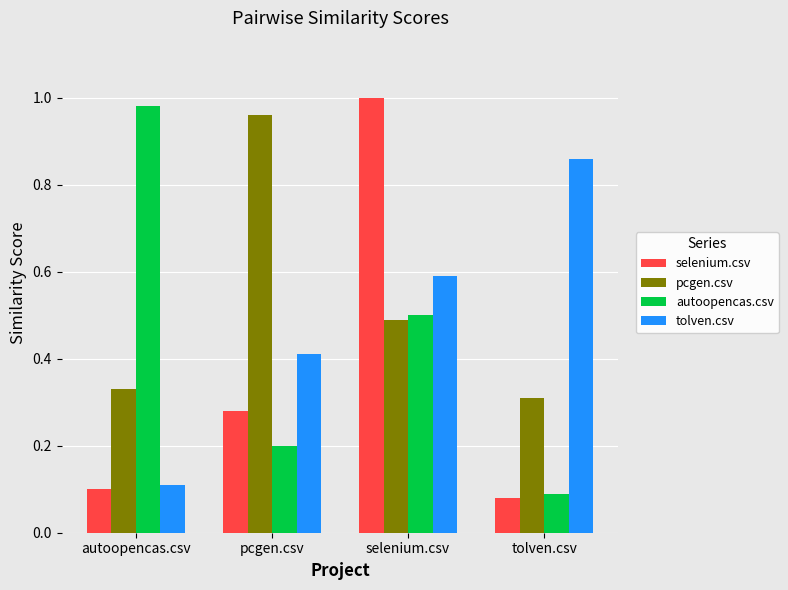

What is the label of the 3rd bar from the right?

pcgen.csv